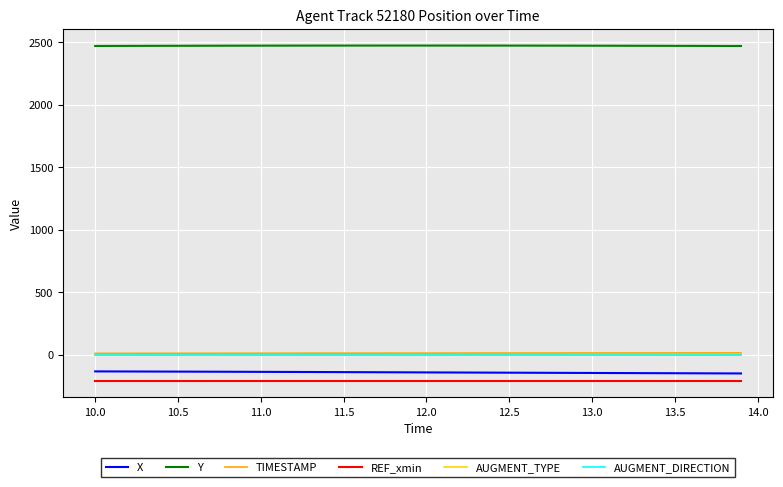

Which series has the largest total across all categories?

Y